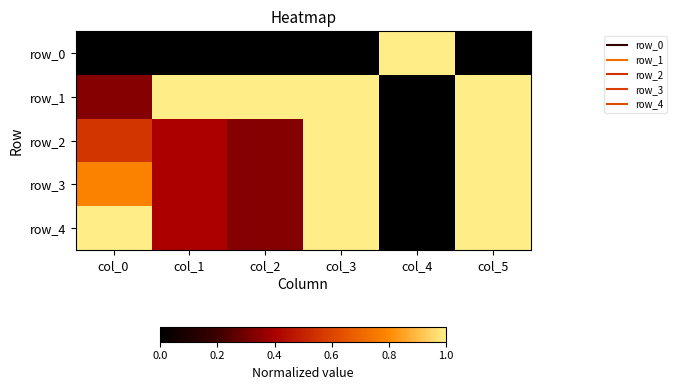

What is the difference between the maximum and second lowest values in the row_0 series?

1.0